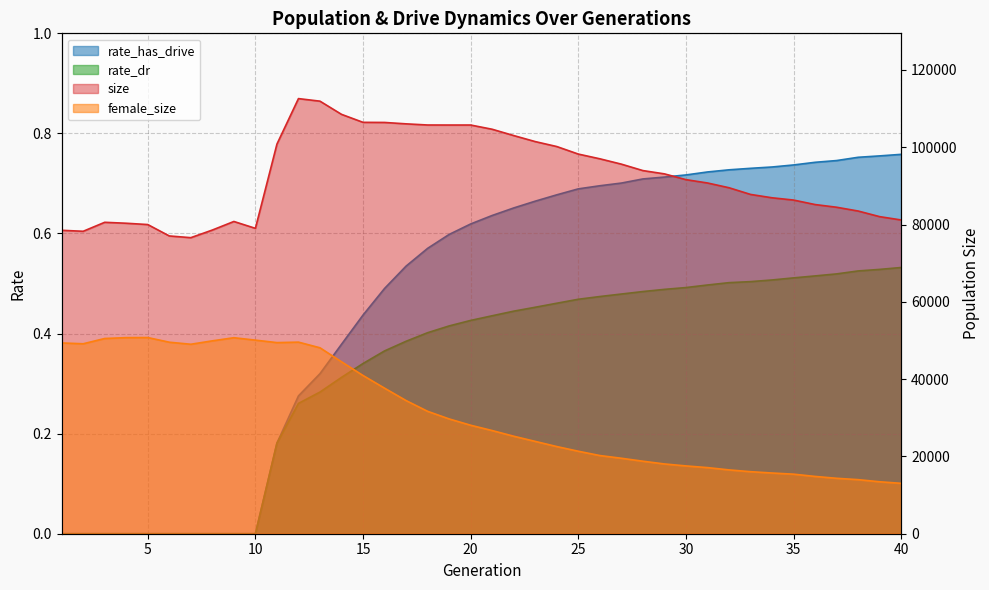

True or false: female_size and size intersect in this chart.

False